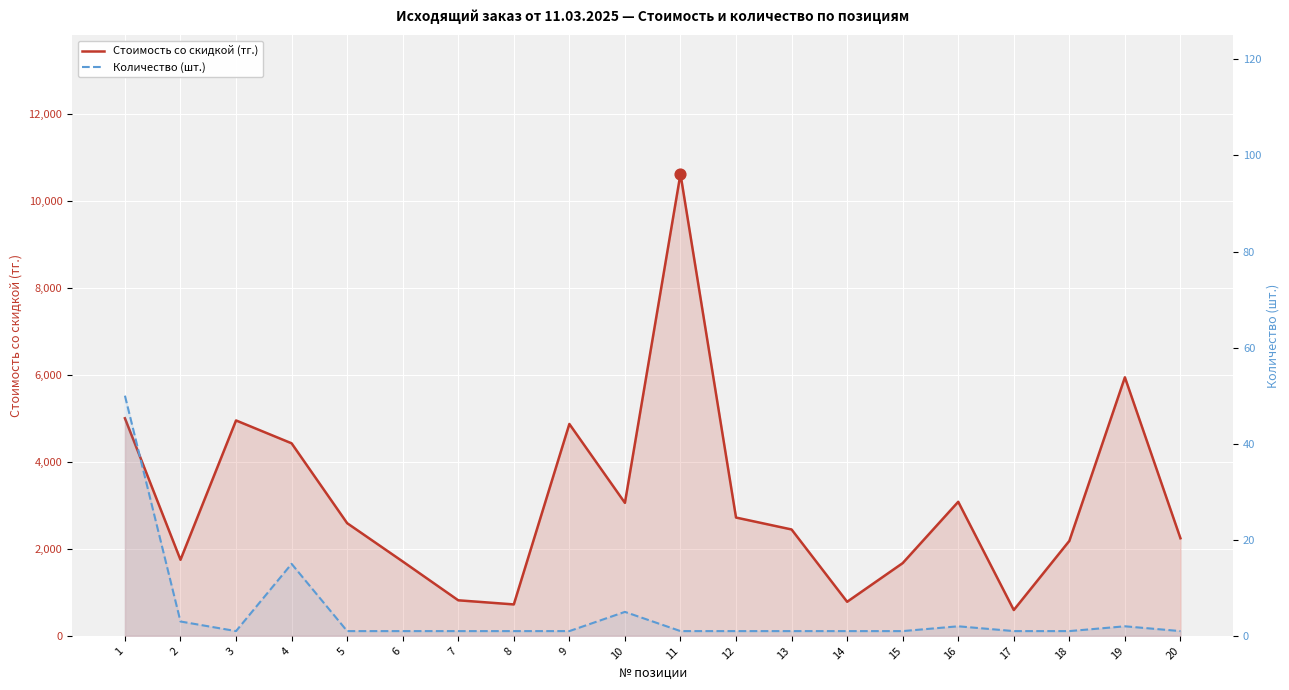

Which series contains the highest Y value?

Стоимость со скидкой (тг.)